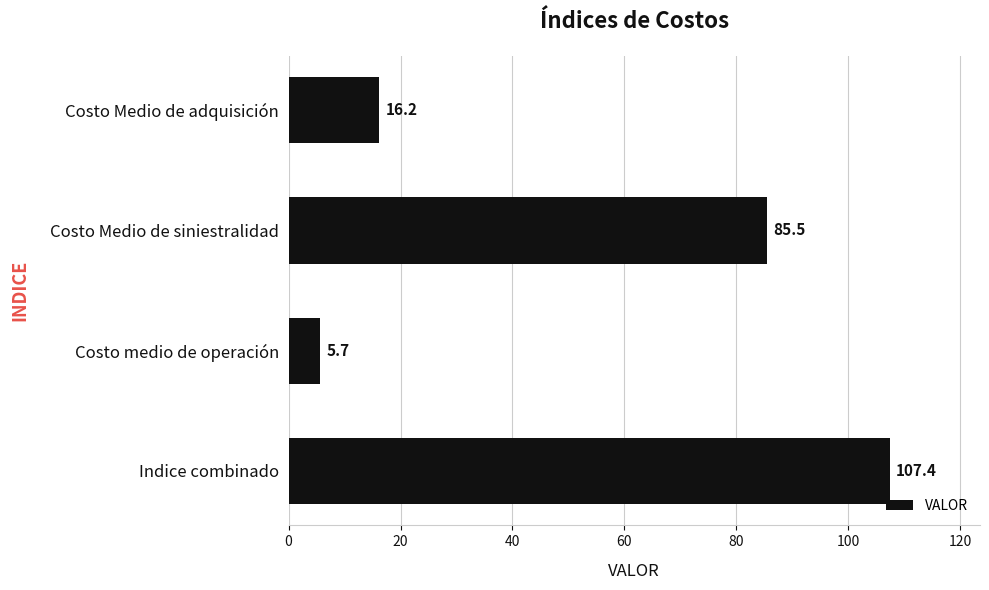

What is the greatest value displayed?

107.4